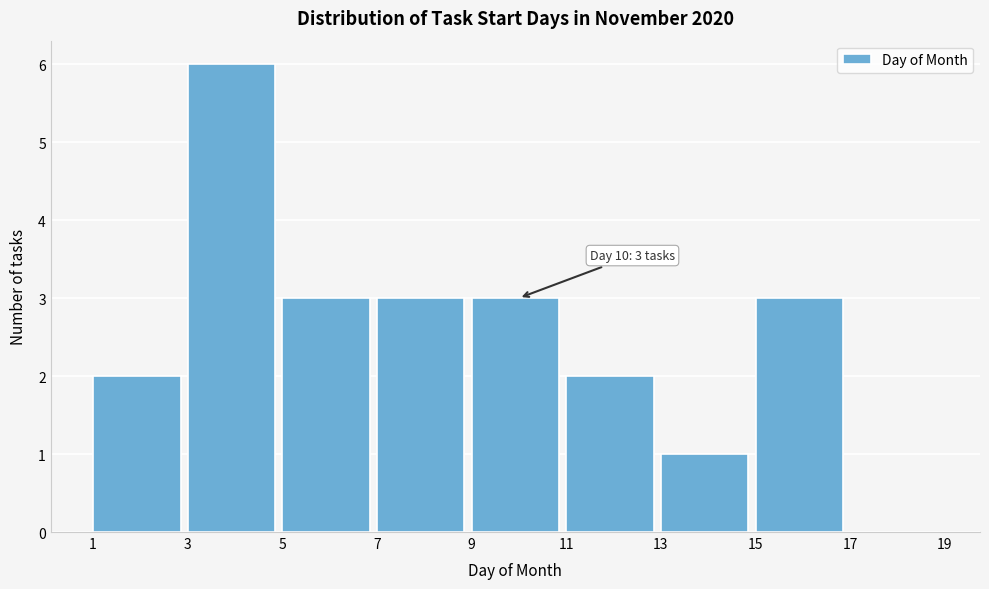

Reading right to left, list all the values displayed in this chart.

17=0	15=3	13=1	11=2	9=3	7=3	5=3	3=6	1=2